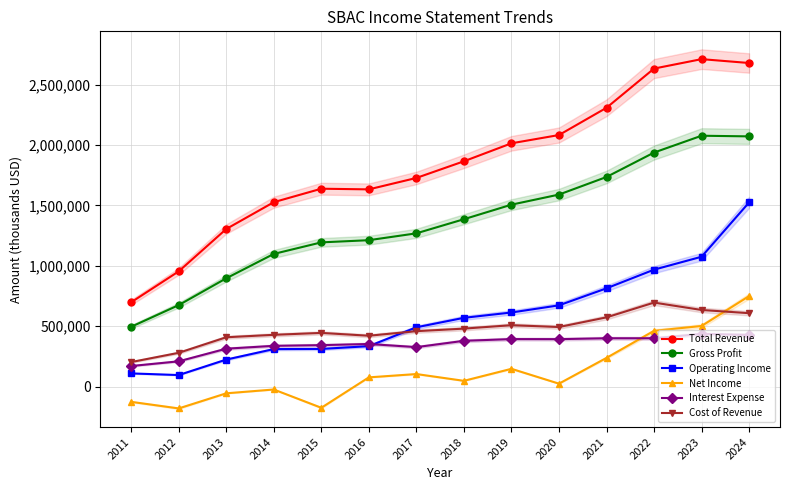

Which series ends up on top after the final intersection of Interest Expense and Operating Income?

Operating Income